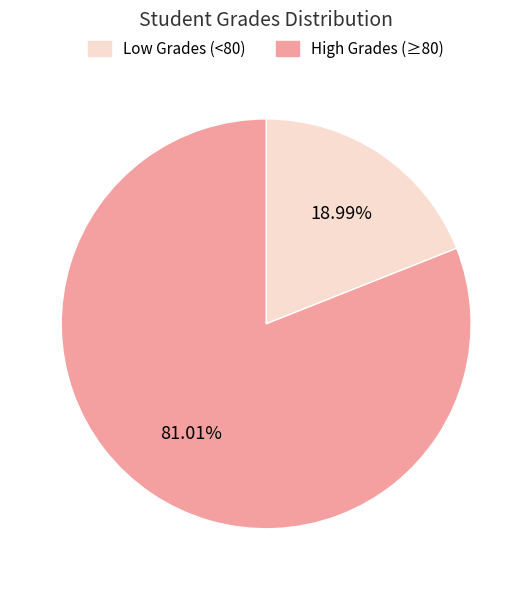

Is there a majority slice in this chart?

Yes